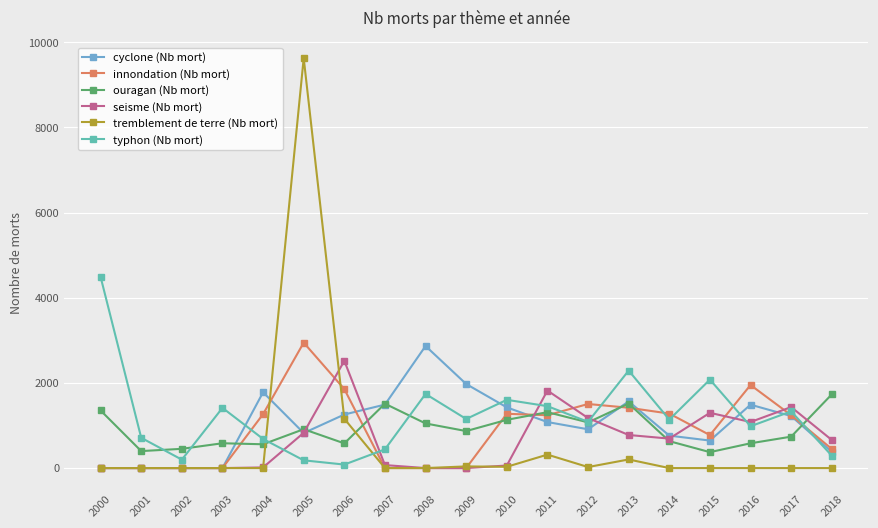

At which label does cyclone (Nb mort) reach its peak?

2008